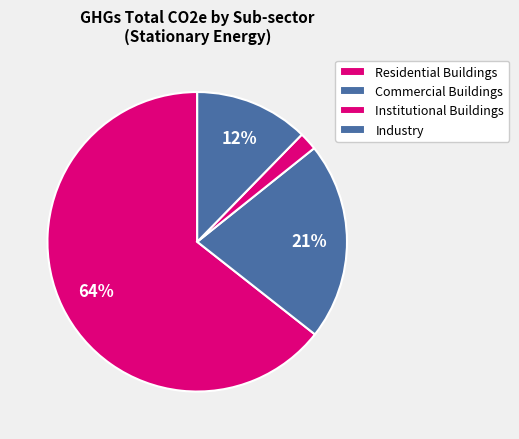

How many segments does this pie chart have?

4